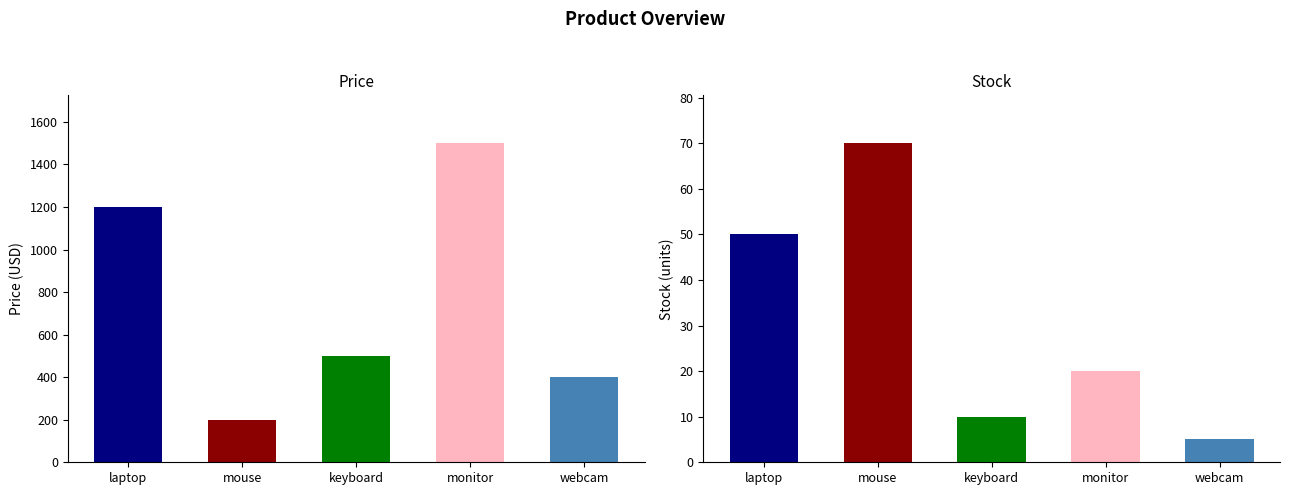

Reading right to left, what are all the values shown in this chart?

price: 400	1500	500	200	1200
stock: 5	20	10	70	50